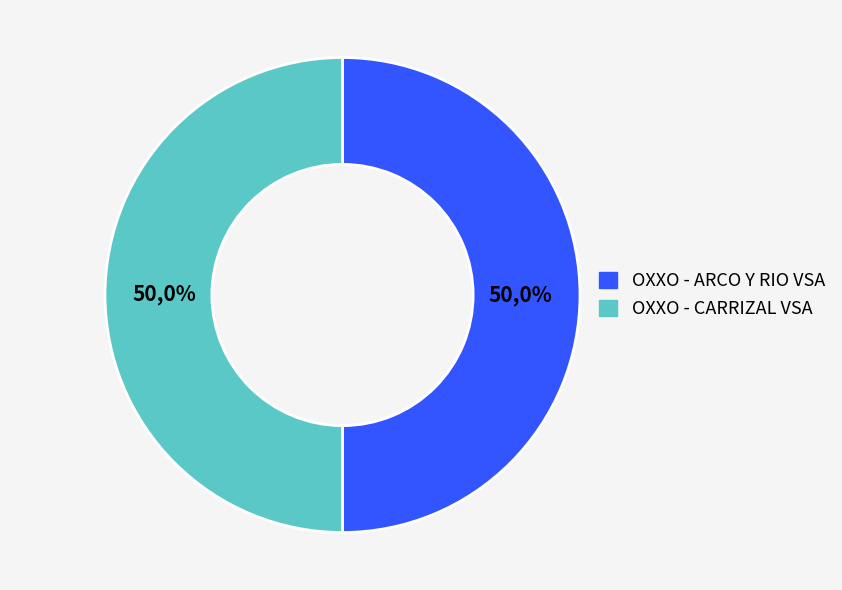

What percentage is NOT represented by OXXO - ARCO Y RIO VSA?

50.0%